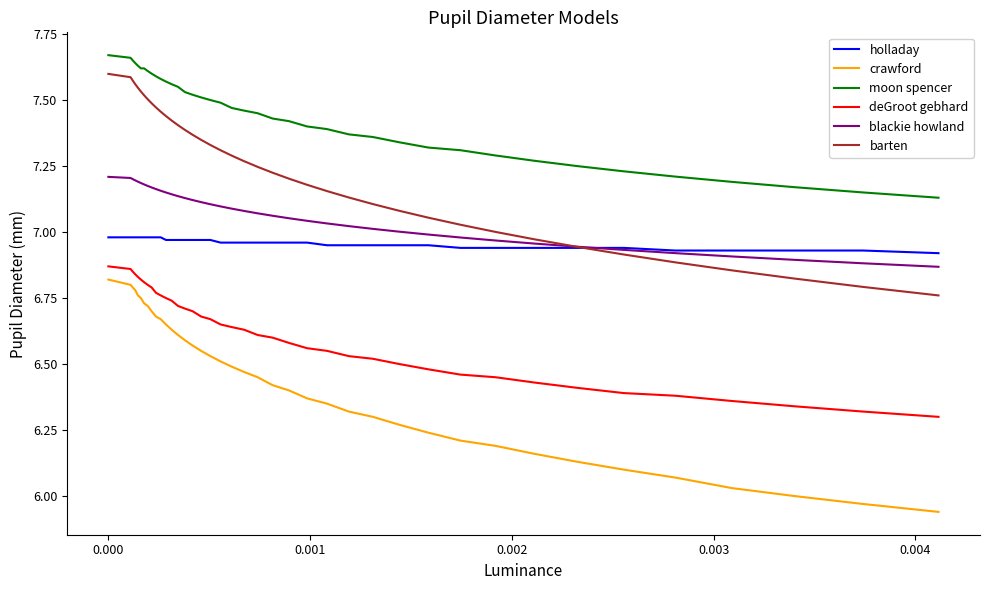

Which series has the largest total across all categories?

moon spencer